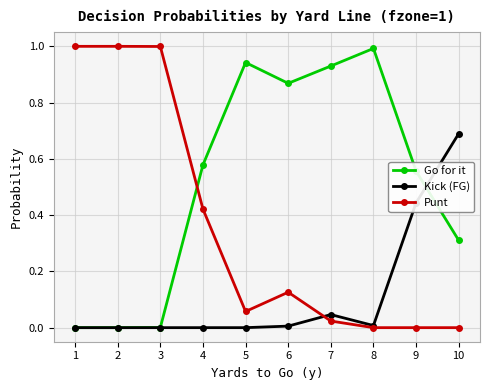

What is the total value across all series at 1?

1.0